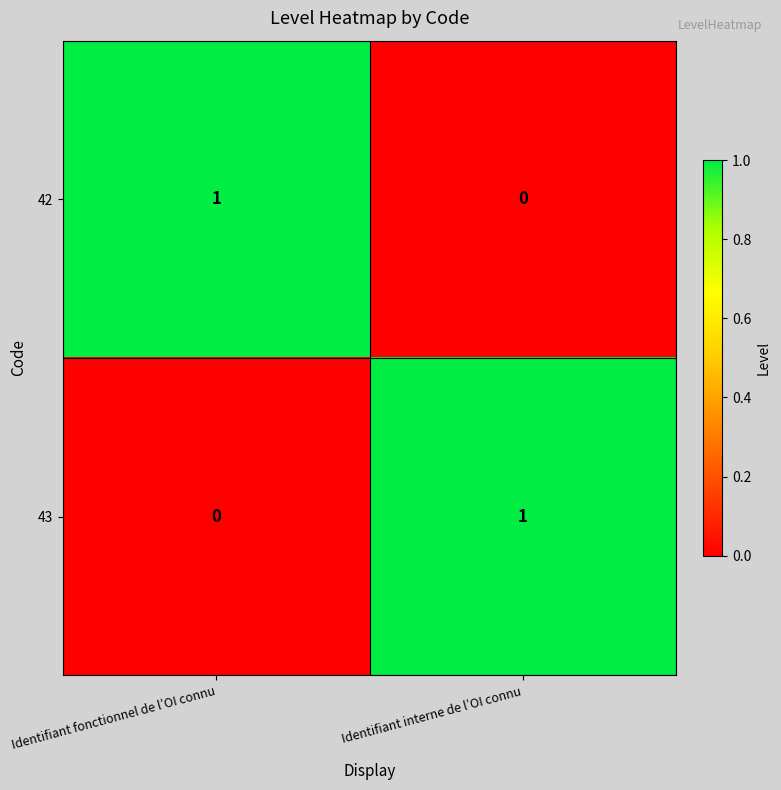

Which category has the highest value in the 43 series?

Identifiant interne de l’OI connu